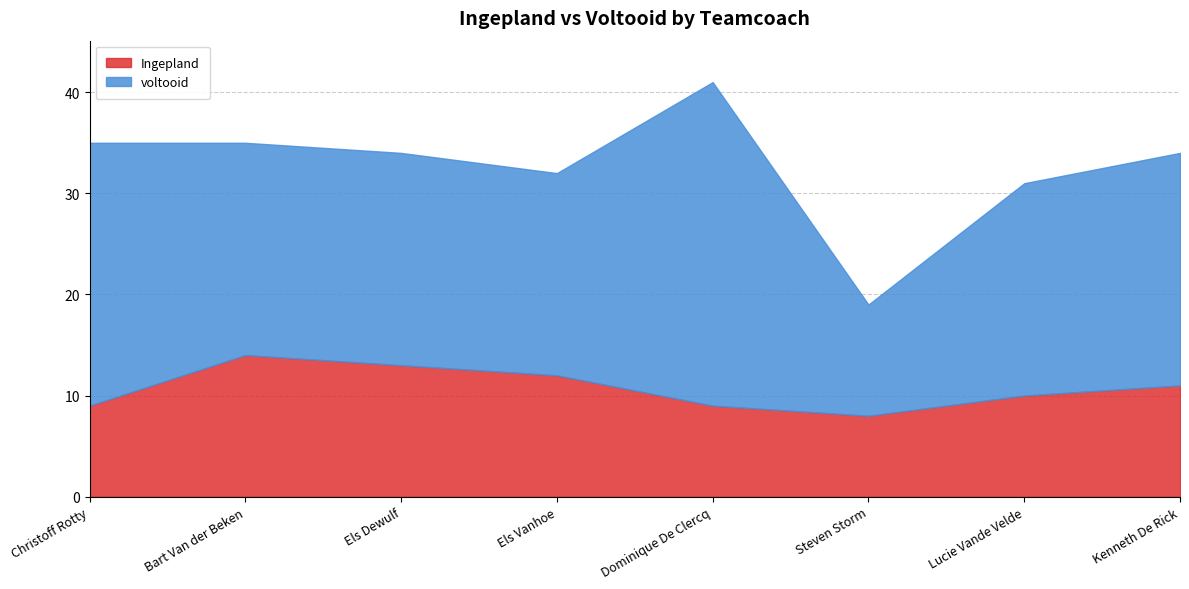

Where is the first local maximum for Ingepland?

Bart Van der Beken